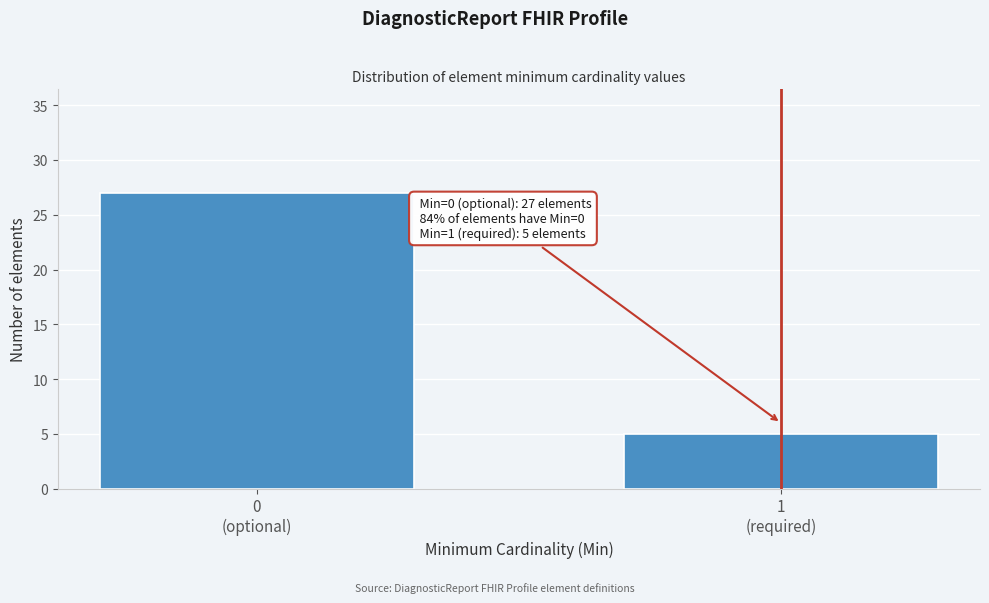

Reading left to right, transcribe all the data shown in this chart.

27	5